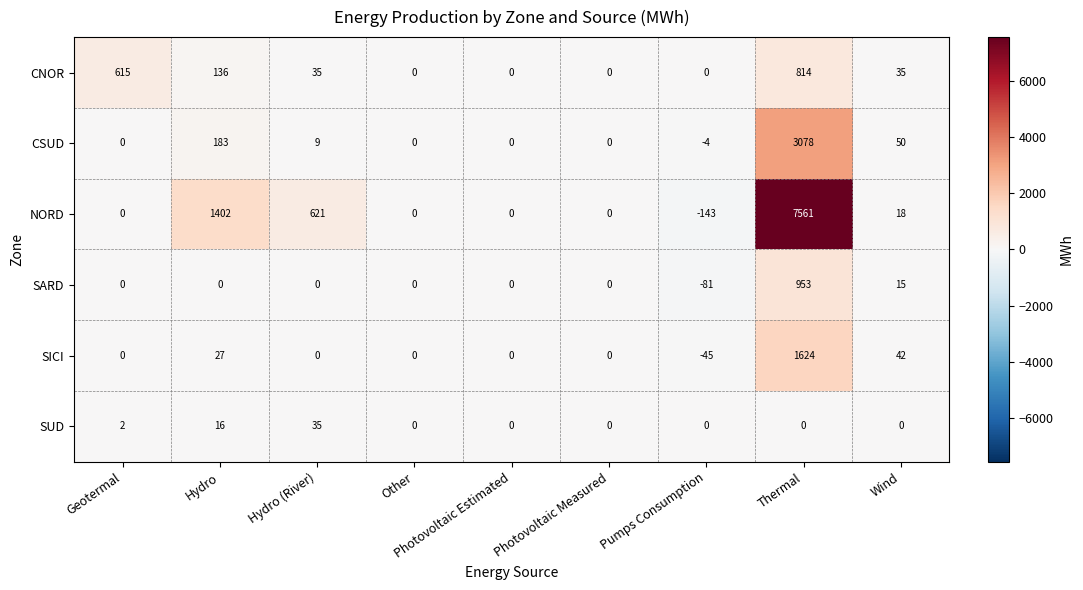

What is the sum of the SICI values at Wind and Hydro?

69